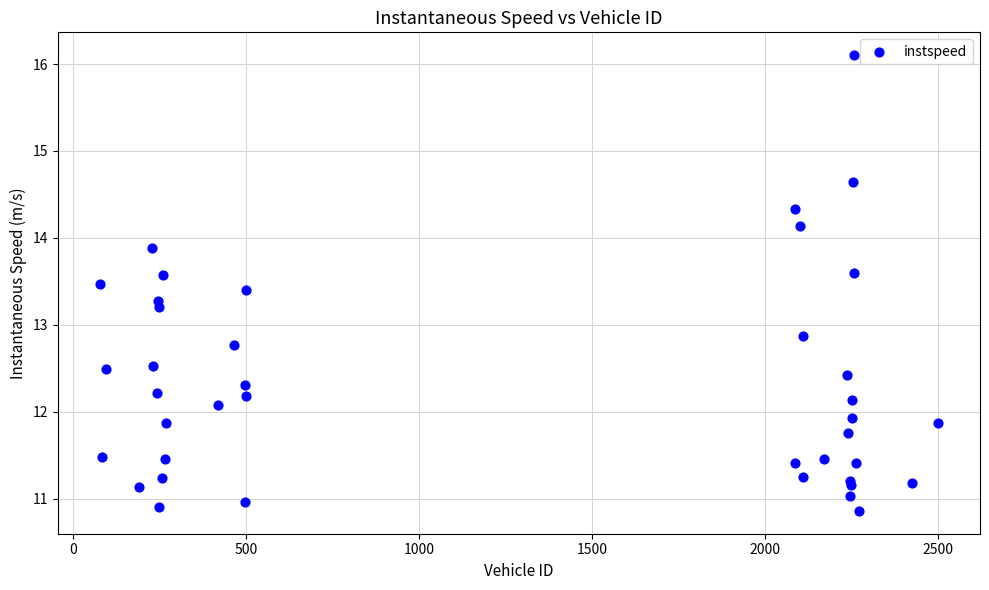

What Y value in the scatter plot is closest to 13?

12.9